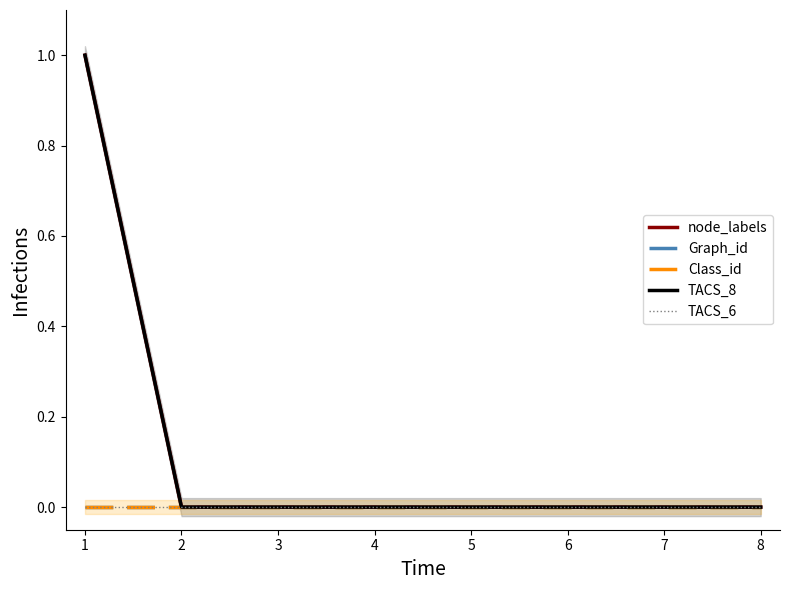

True or false: Class_id and TACS_8 cross at least once.

False